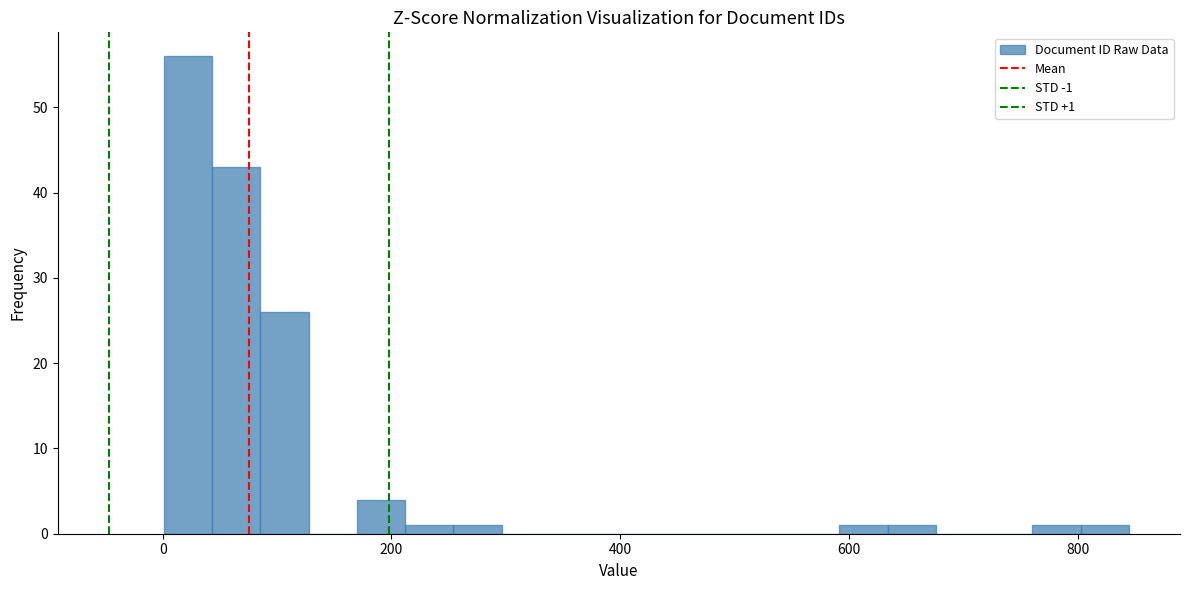

Around what value on the x-axis is the tallest bar? Give the approximate position of its centre, as read against the axis.

20